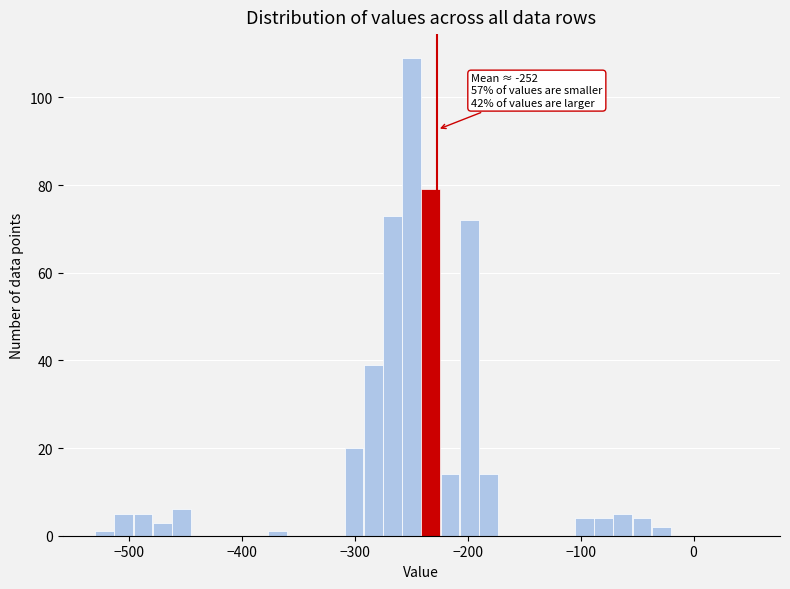

Read against the x-axis, roughly where is the centre of the tallest bar?

-250